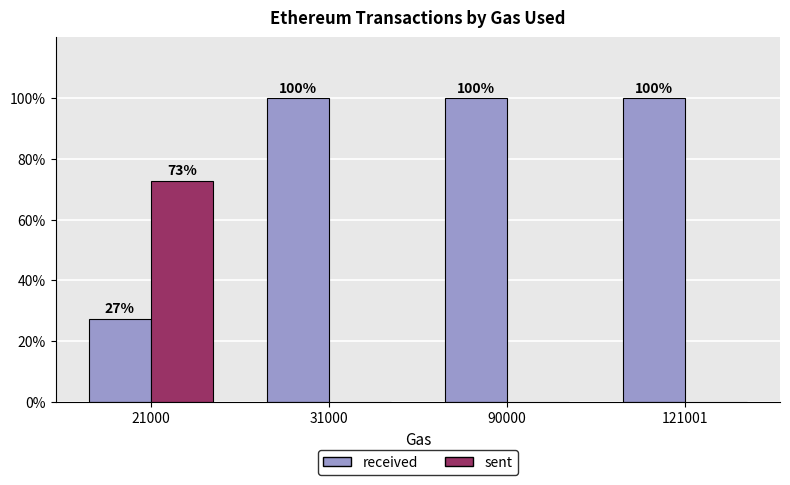

What are all the series names shown in the legend?

received, sent